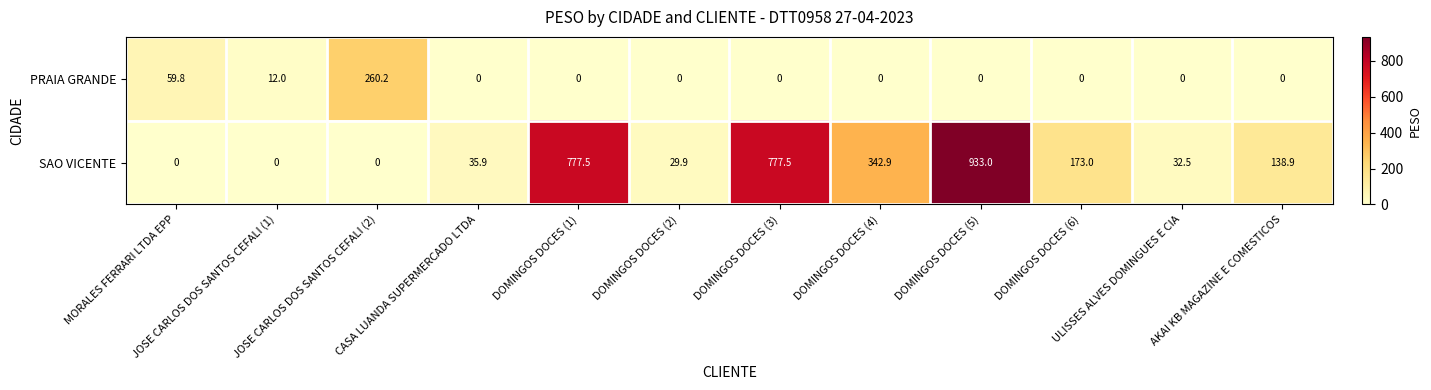

What is the sum of all SAO VICENTE values?

3241.1